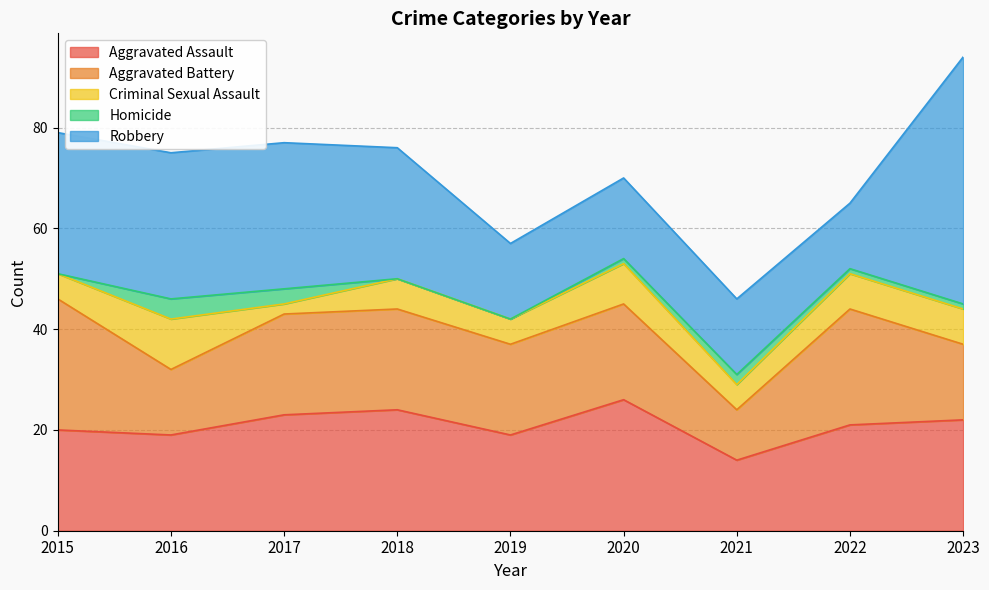

What are all the series names shown in the legend?

Aggravated Assault, Aggravated Battery, Criminal Sexual Assault, Homicide, Robbery